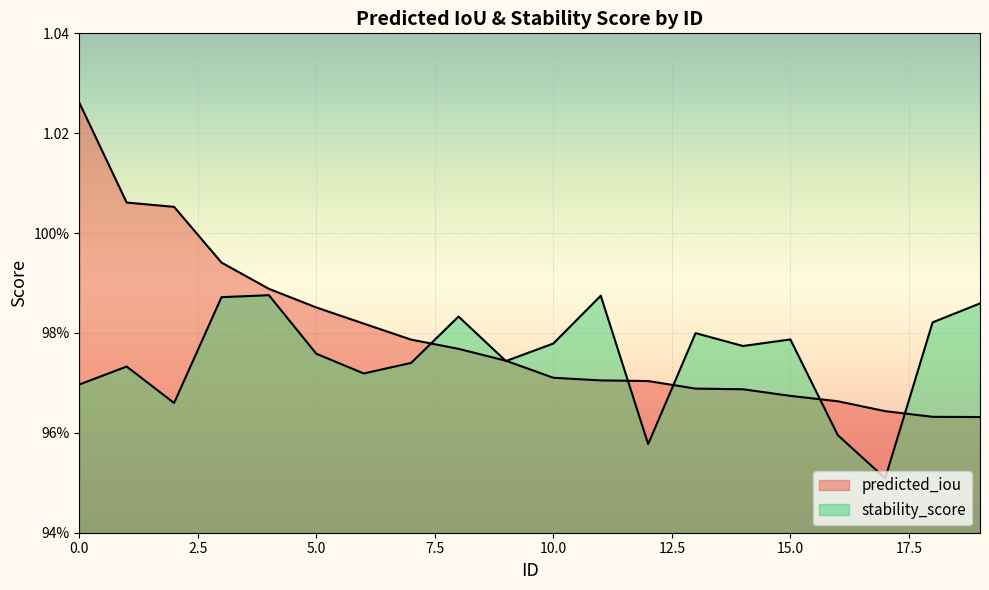

At which label does stability_score reach its peak?

4